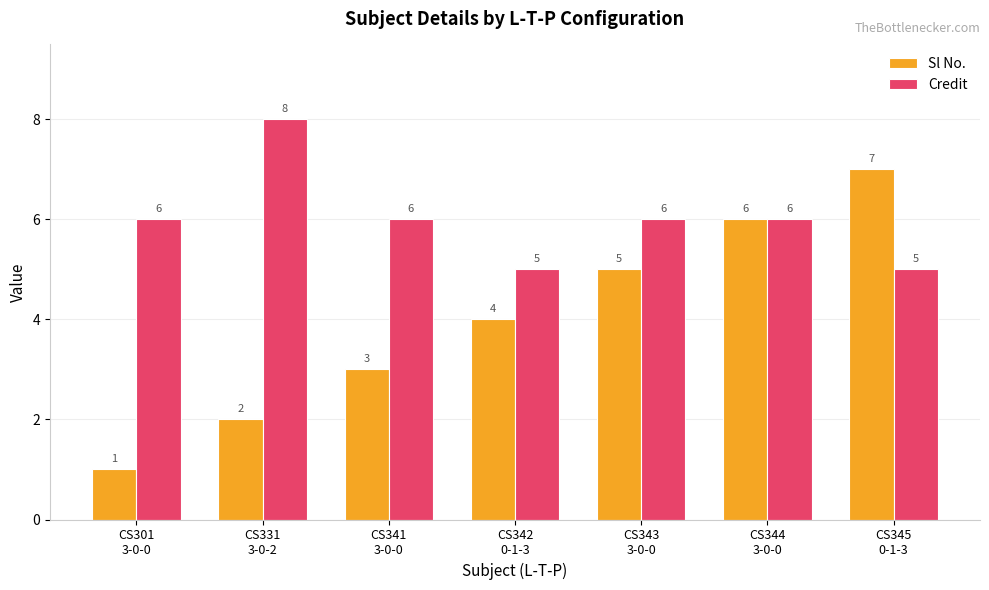

Which series has the largest total across all categories?

Credit